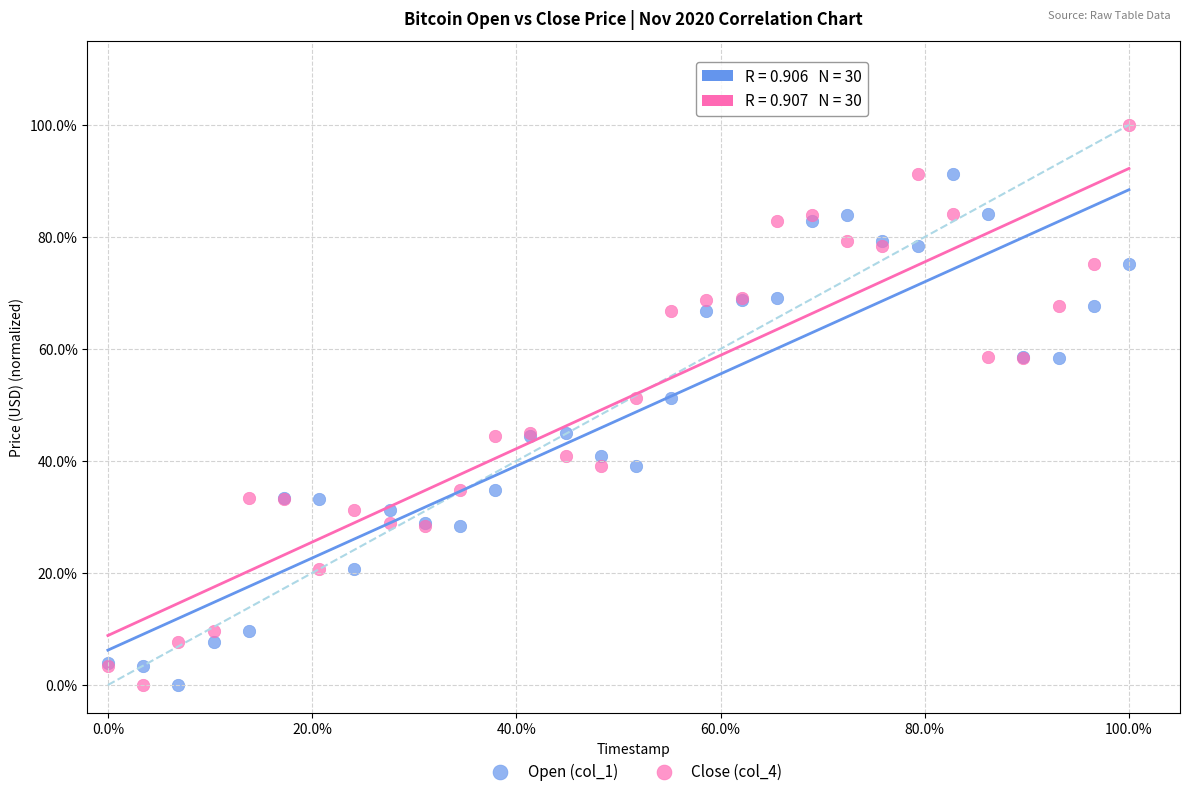

Which series contains the highest Y value?

Close (col_4)